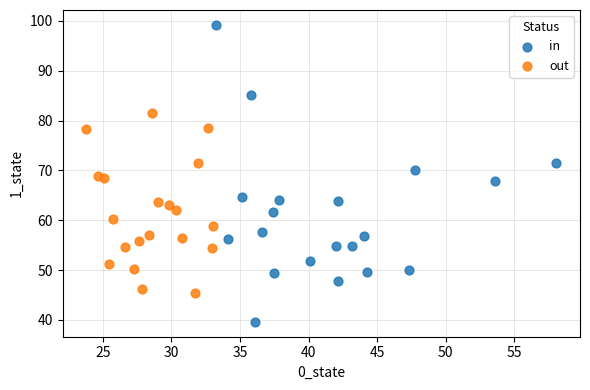

What are all the series names shown in the legend?

in, out